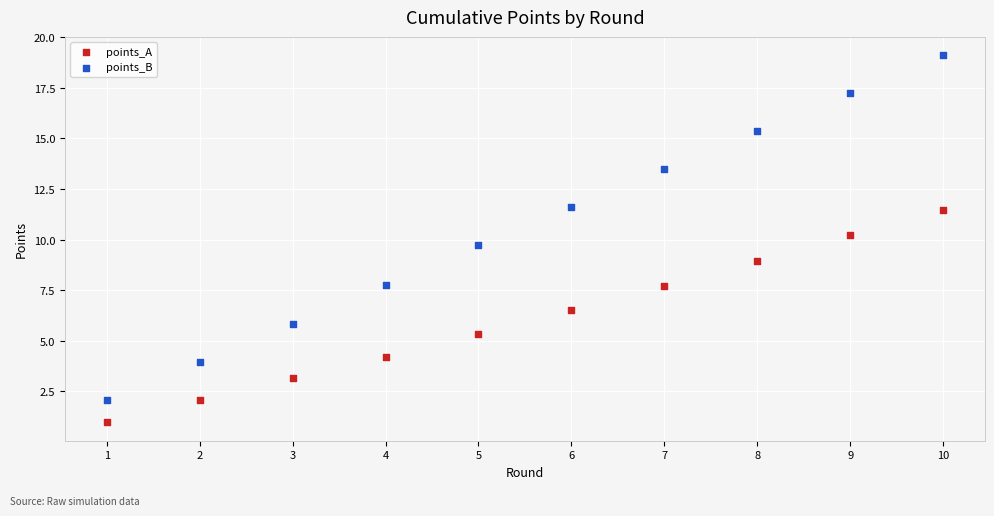

Which series has the widest spread of Y values?

points_B